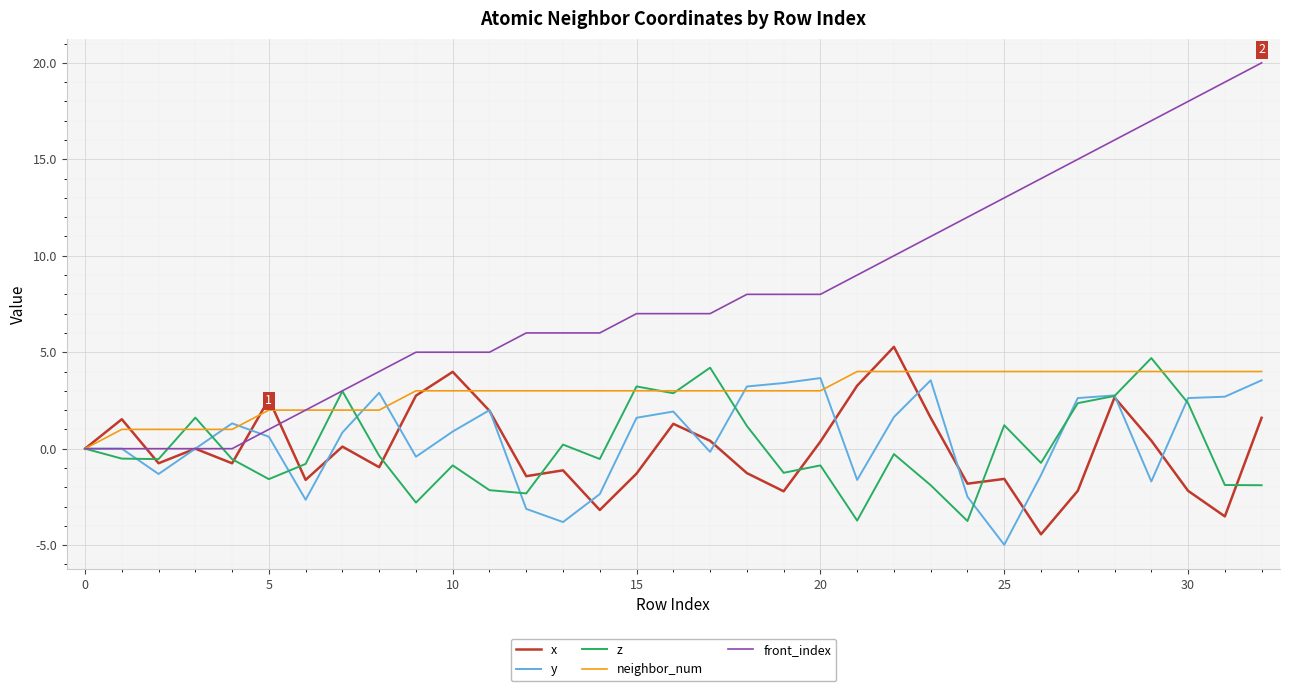

Which series has the widest spread of values?

front_index